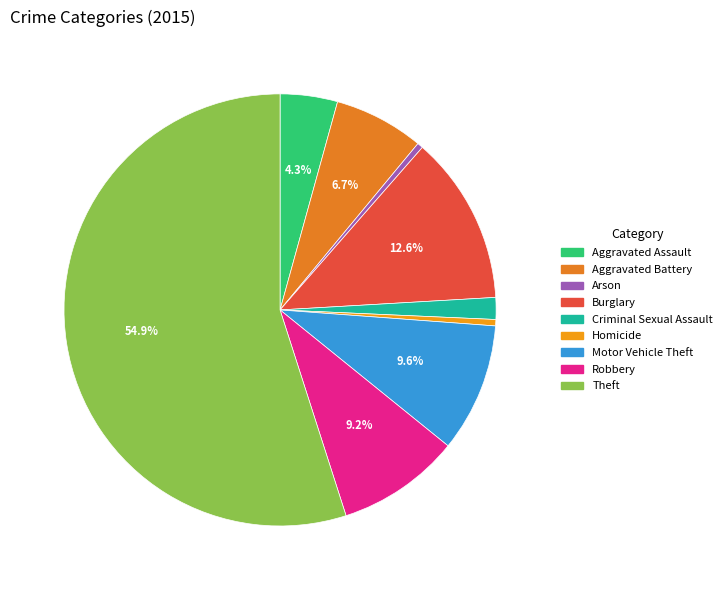

What percentage is the Criminal Sexual Assault slice, to the nearest percent?

2%